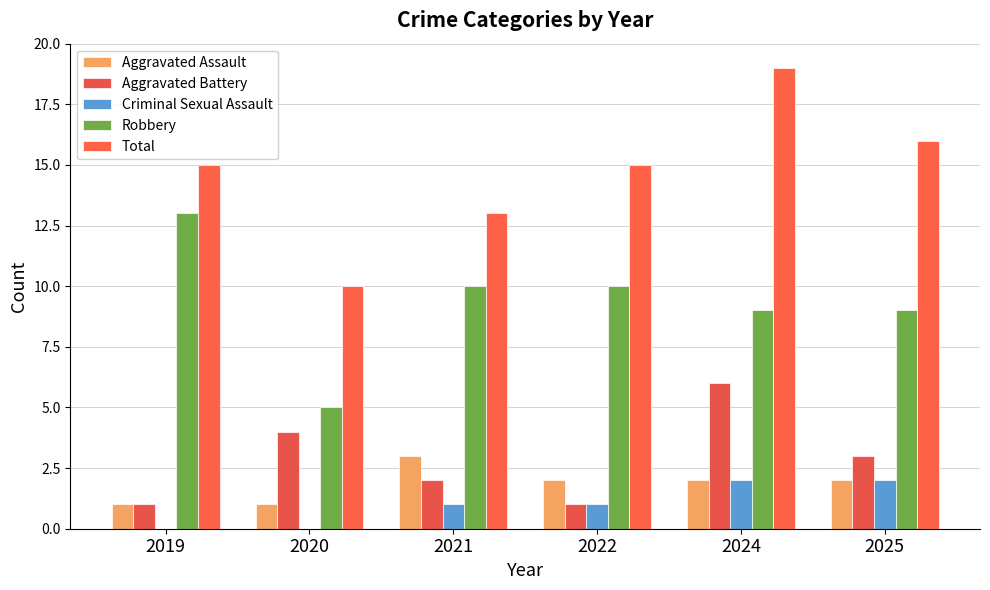

Rank the series by their maximum value, from lowest to highest.

Criminal Sexual Assault, Aggravated Assault, Aggravated Battery, Robbery, Total